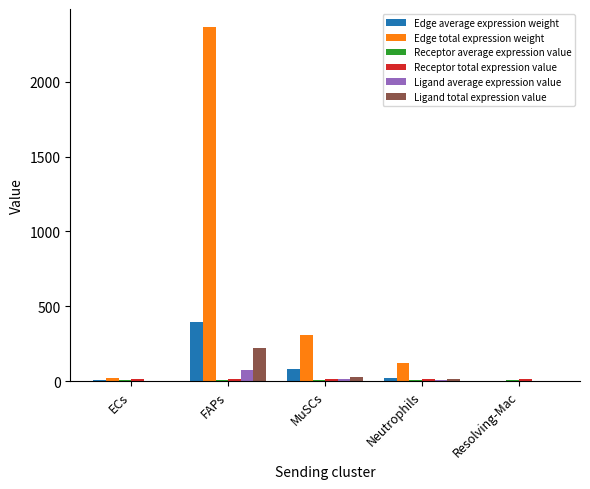

How many categories are shown in the chart?

5